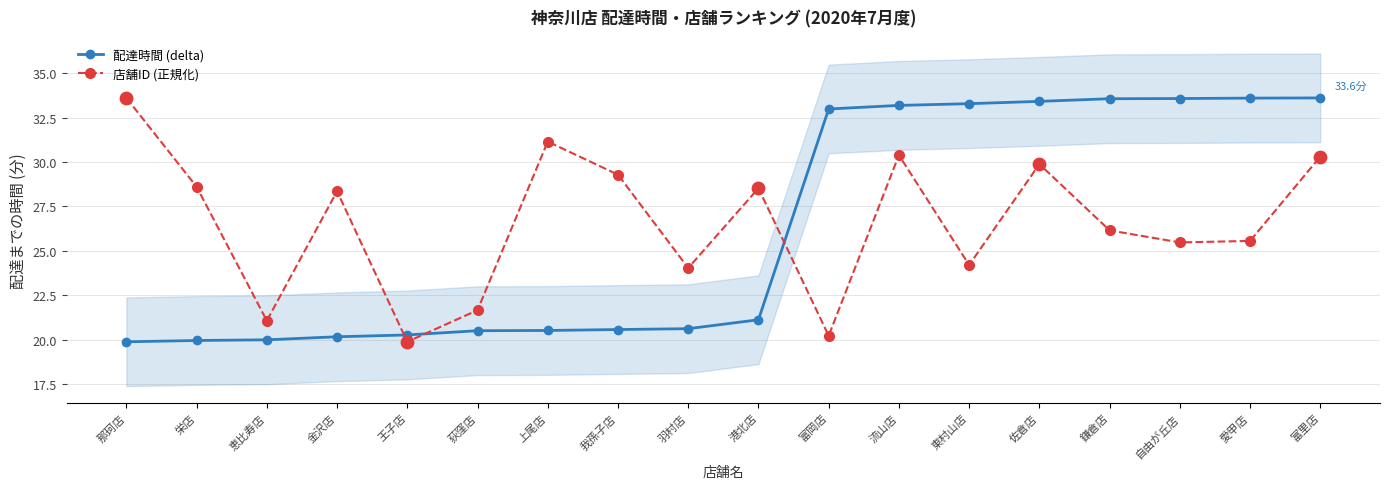

Which series contains the highest Y value?

配達時間 (delta)